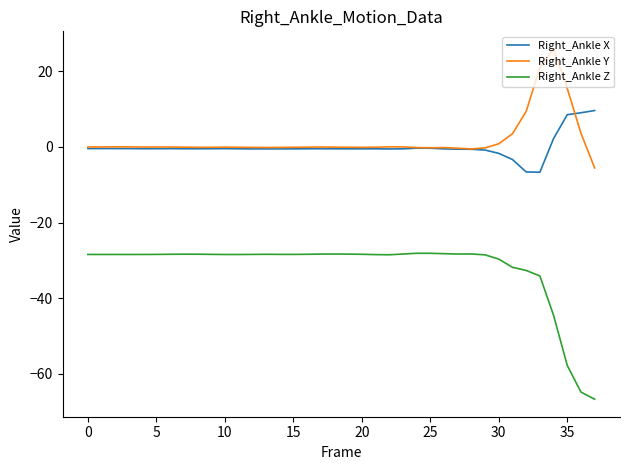

What is the highest value of the Right_Ankle Z series?

-28.1